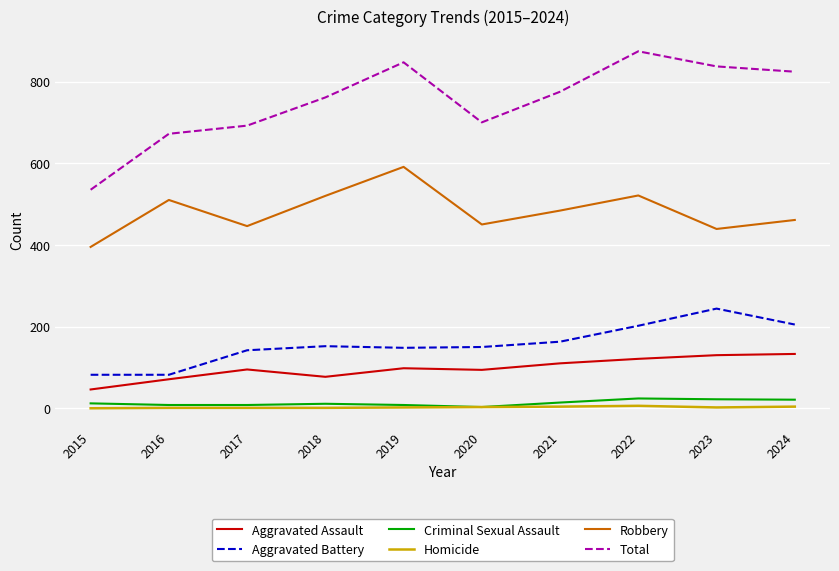

At which label is Total closest to 704?

2020